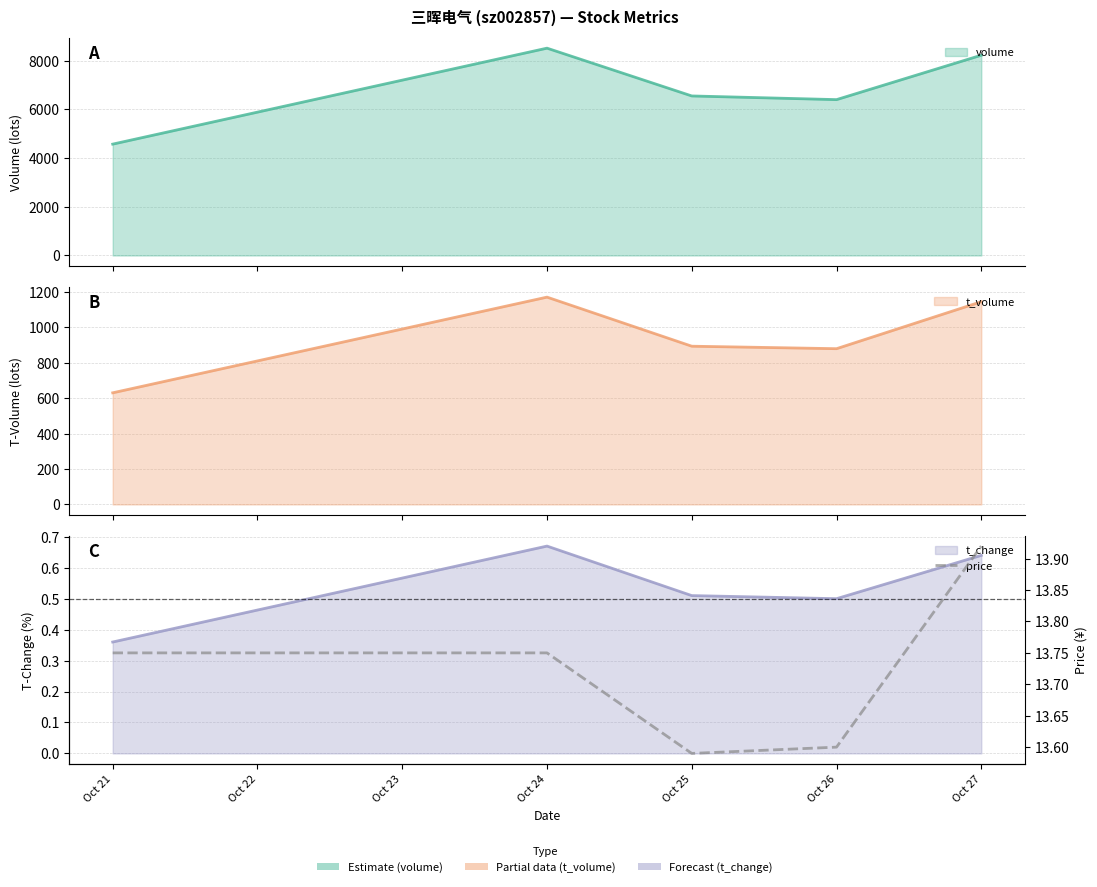

What is the value of the 5th point from the left?

13.9